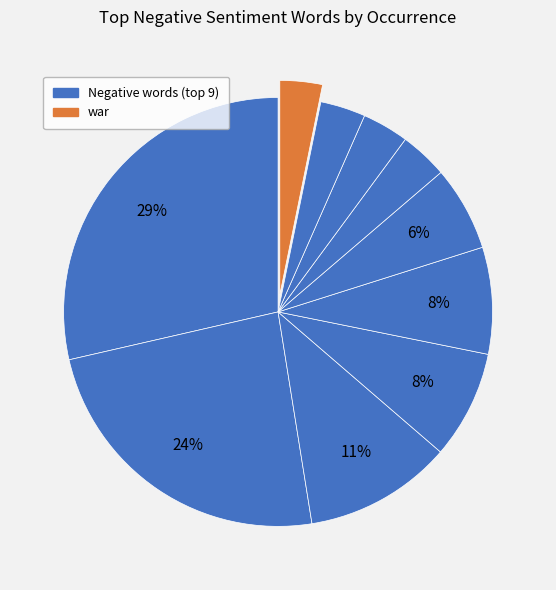

How many segments does this pie chart have?

10